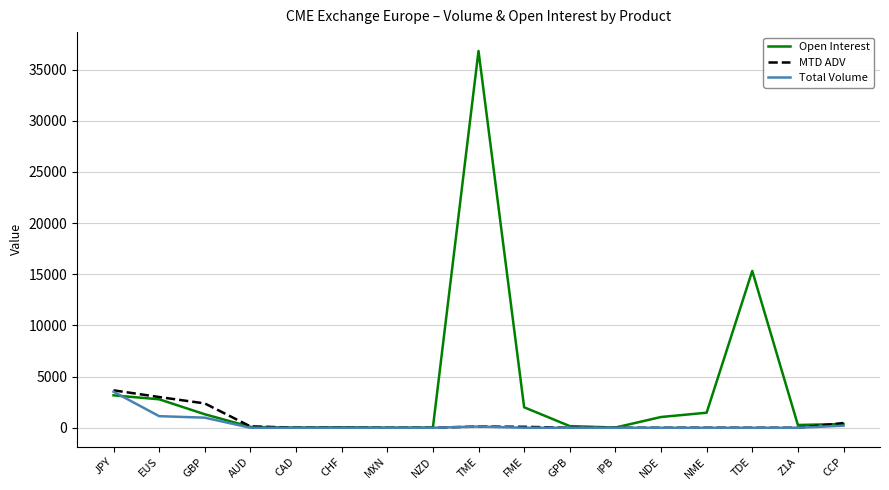

Does the chart display data point markers on the line(s)?

No